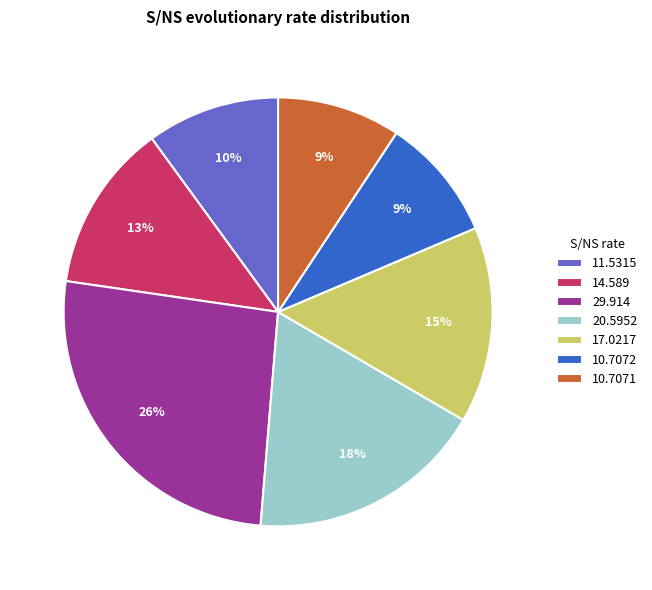

To the nearest percent, what is the difference between the largest and smallest slice percentages?

17%